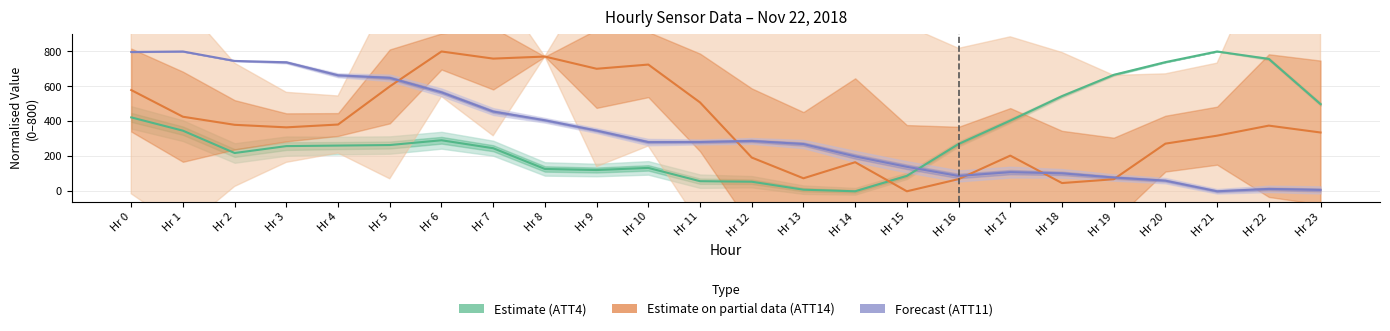

How many lines are shown in the chart?

3